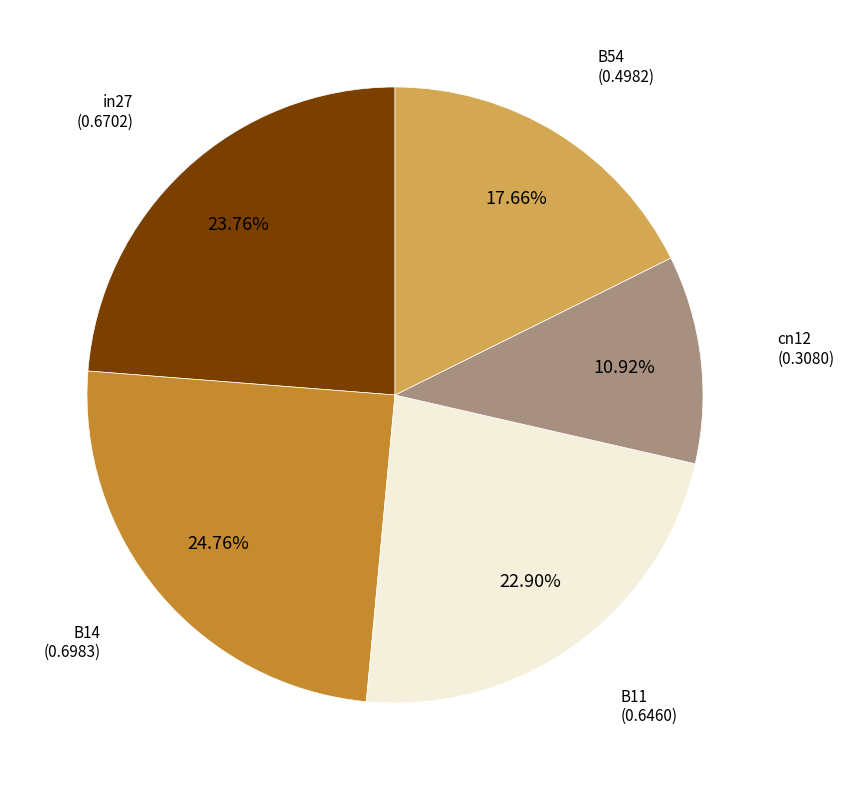

To the nearest percent, what is the difference between the largest and smallest slice percentages?

14%